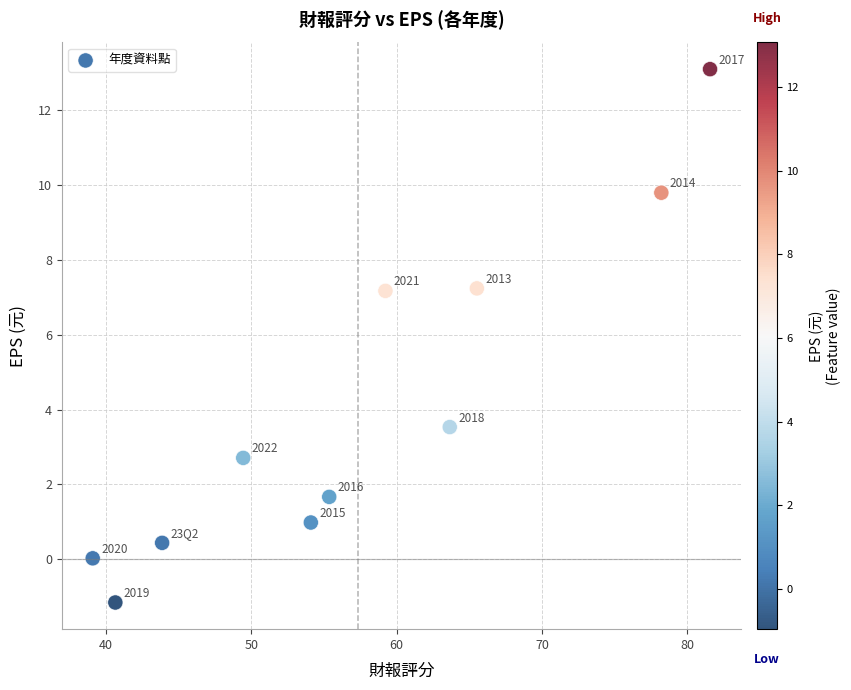

What Y value in the scatter plot is closest to 5?

3.5